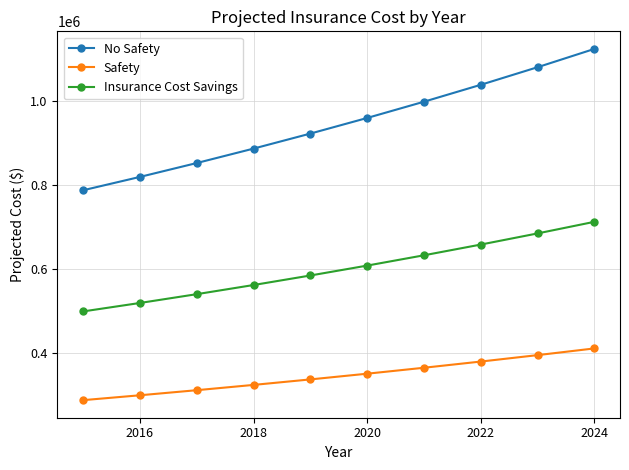

How many values in the Safety series exceed 351102?

5